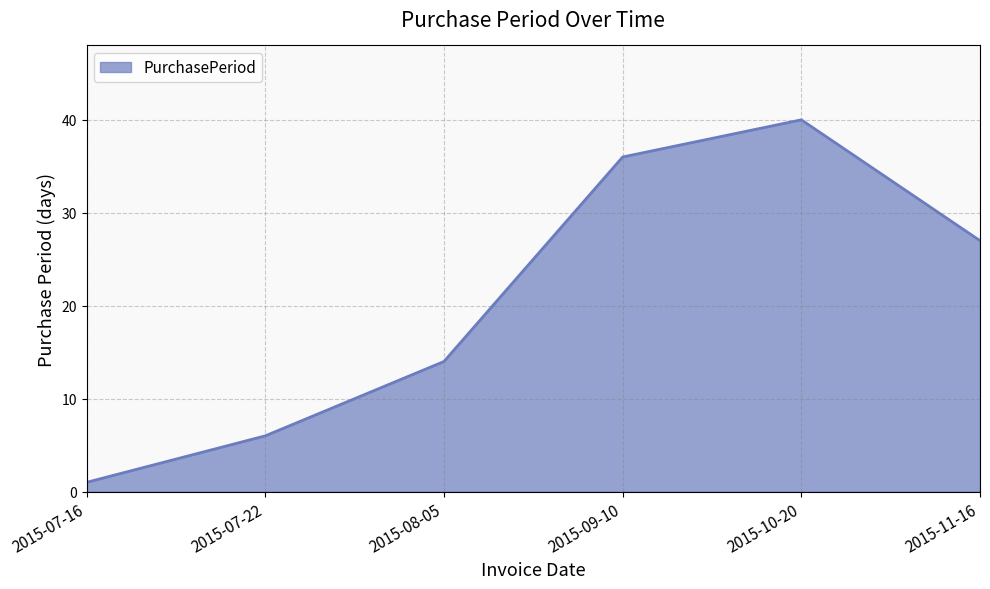

Count the number of categories in the chart.

6